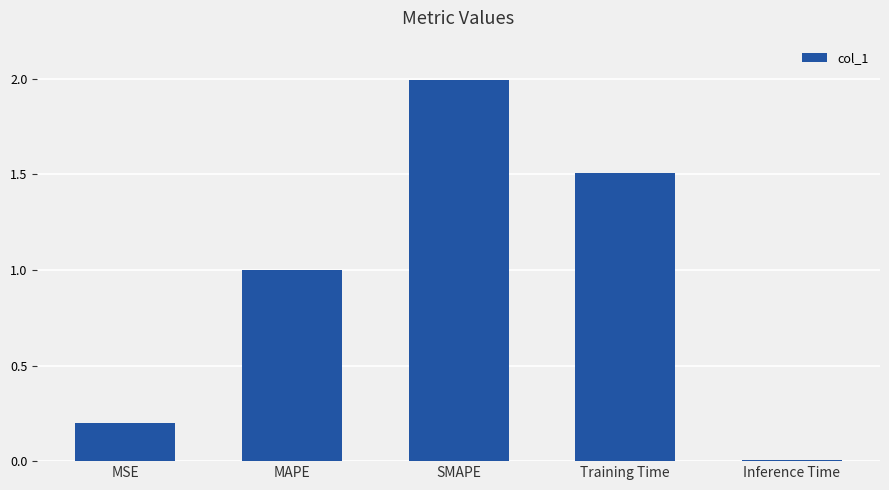

What is the difference between the maximum and second lowest values?

1.8